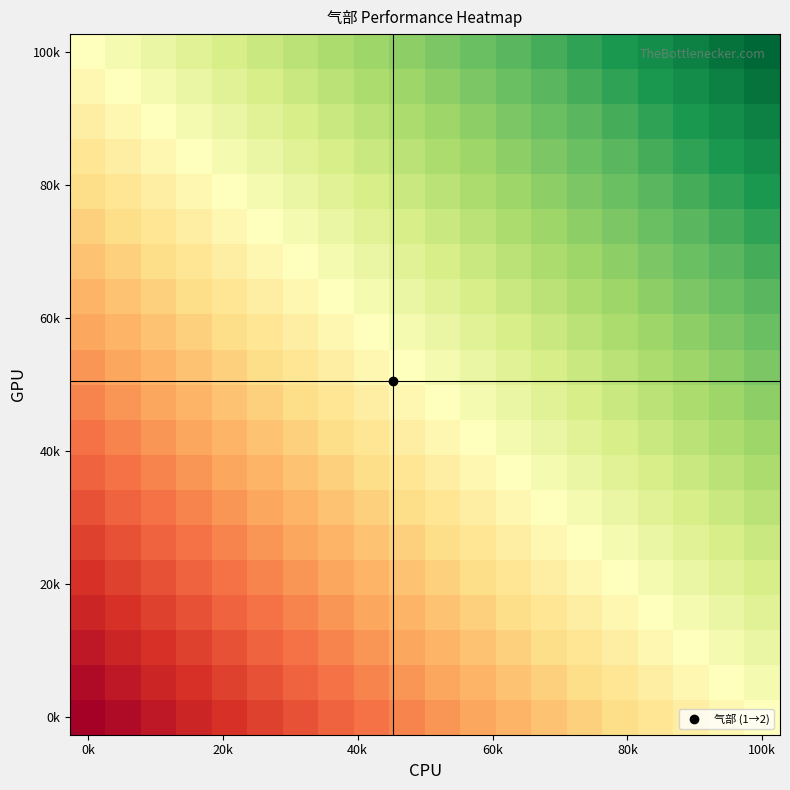

How many categories are shown in the chart?

20